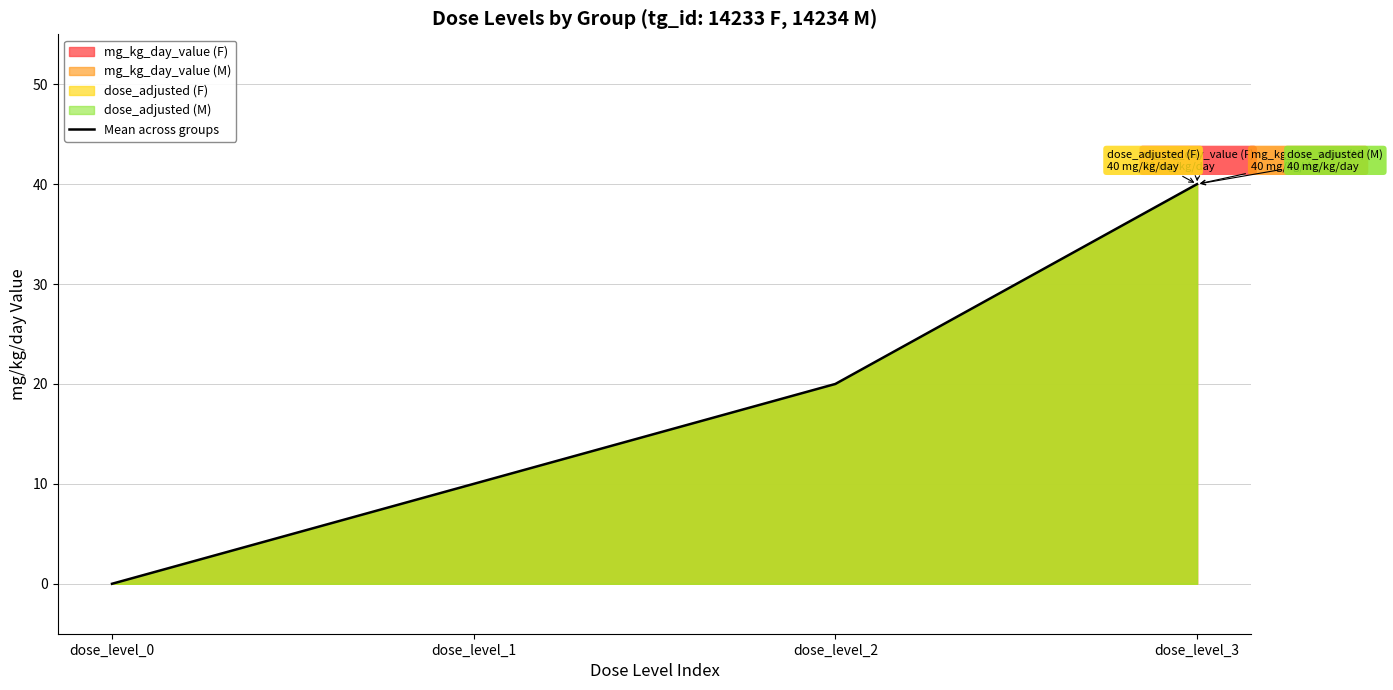

Reading left to right, transcribe all the data shown in this chart.

0	10	20	40